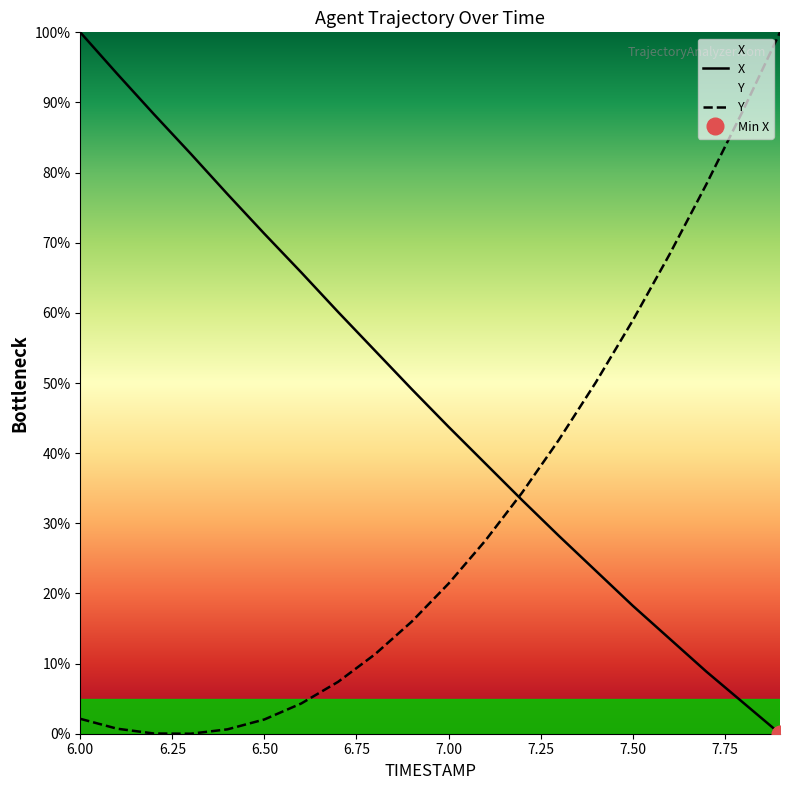

Which series ends up on top after the final intersection of X and Y?

Y